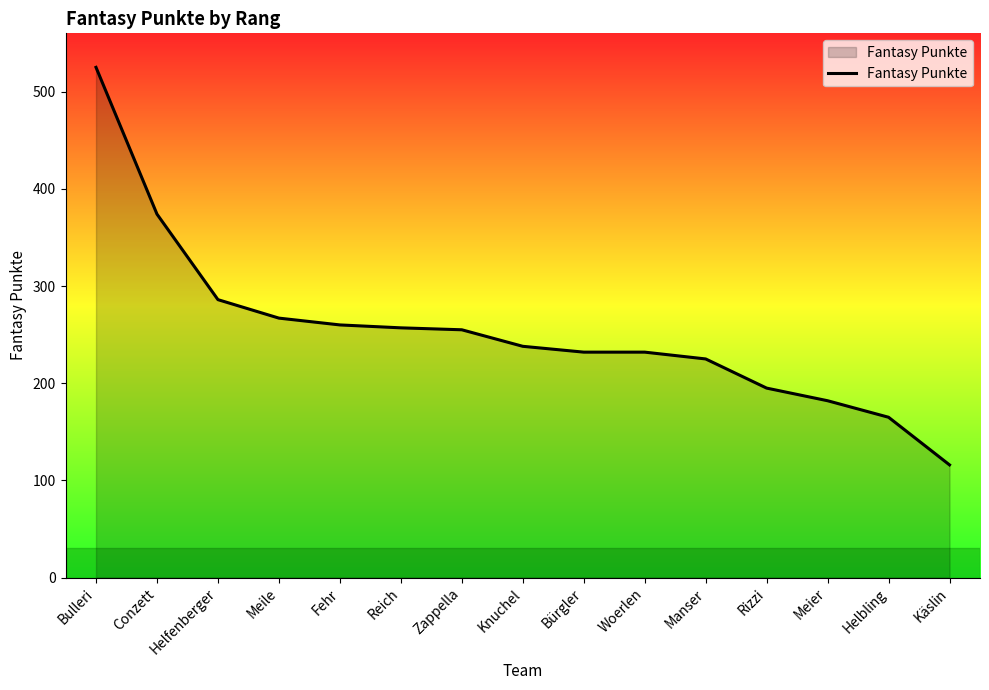

Between Knuchel and Helbling, which is larger?

Knuchel